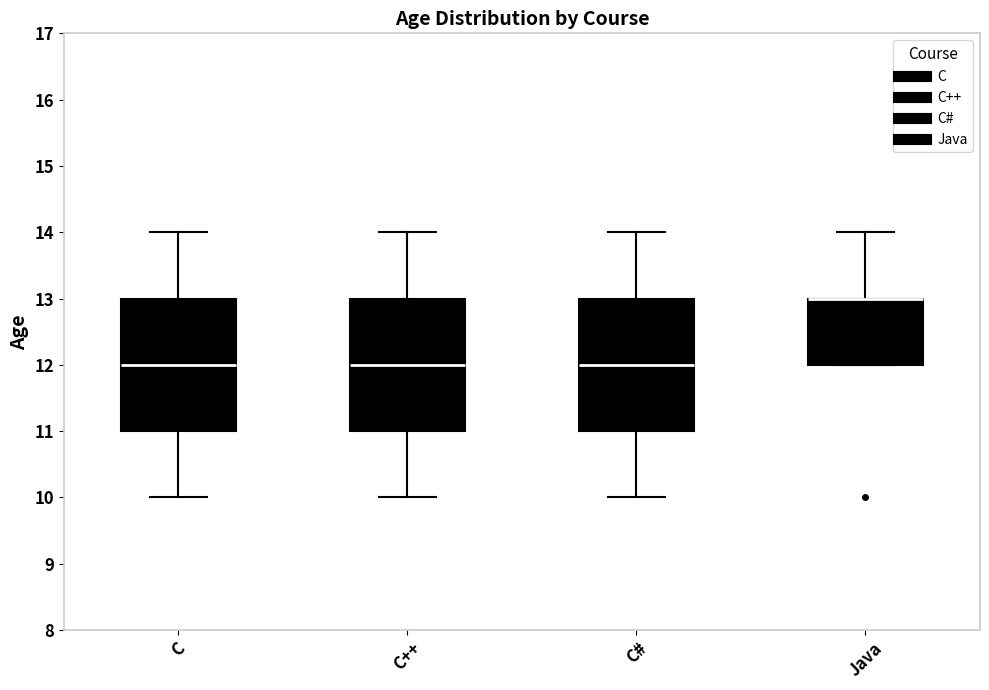

Where is the upper edge of the box for Java on the y-axis? The values are not printed on the chart, so give them approximately, as read against the axis.

13